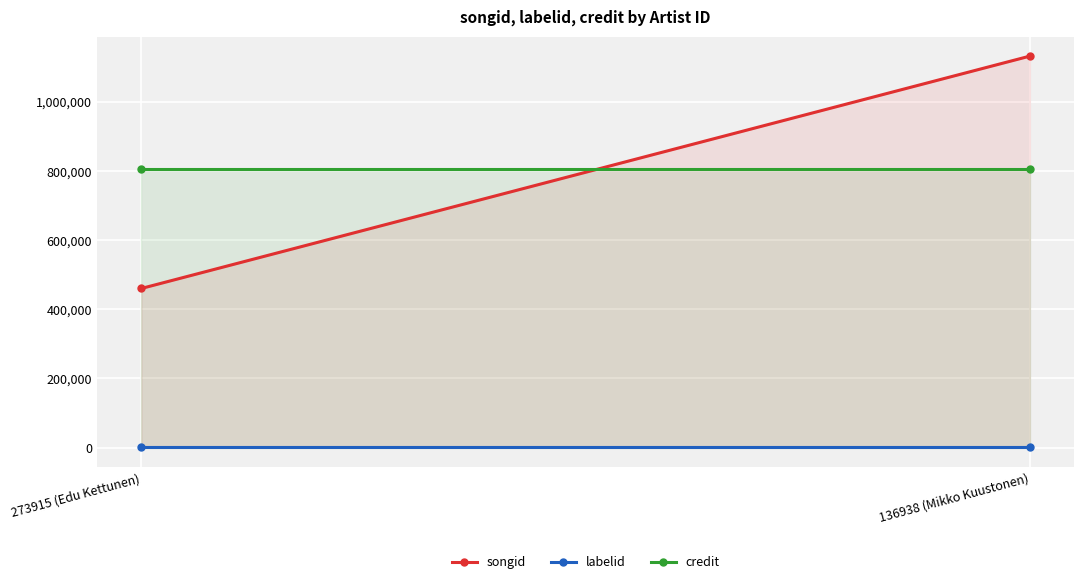

At 273915 (Edu Kettunen), list the series in order from largest to smallest.

credit, songid, labelid